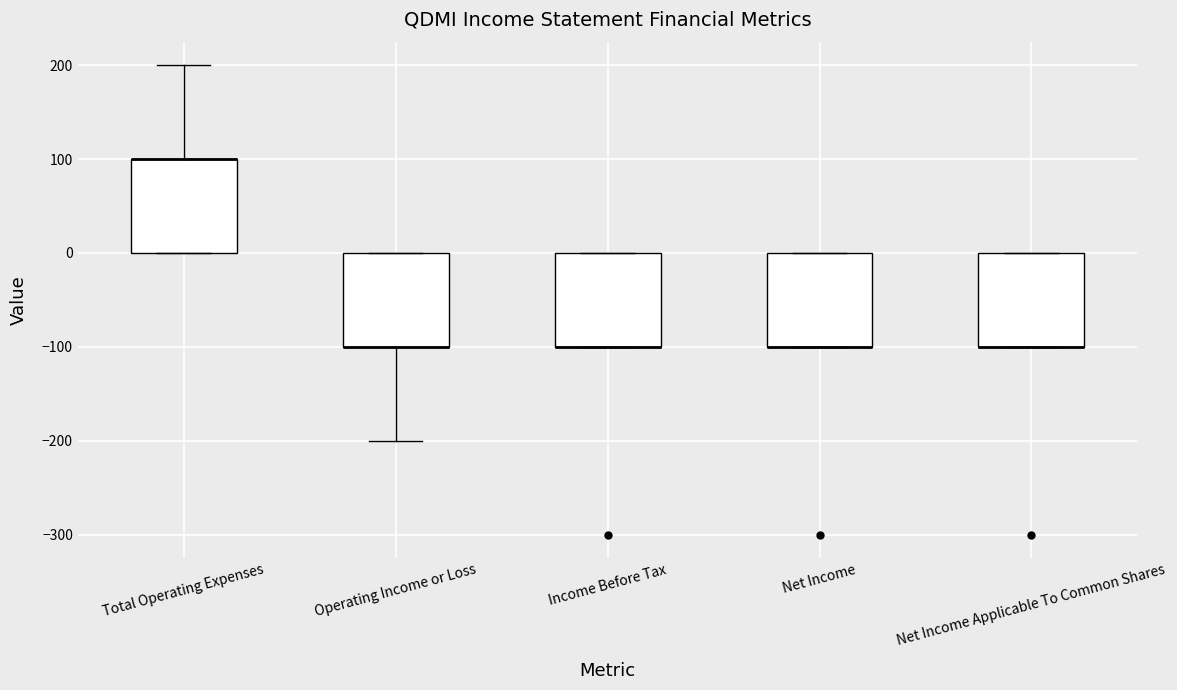

Reading left to right, transcribe this box plot: for each box, give where its median line is, the range the box spans, and where its two whiskers end, as read against the y-axis. The values are not printed on the chart, so give them approximately, as read against the axis.

Total Operating Expenses: median 100 (drawn on the box's upper edge), box 0 to 100, whiskers 0 to 200
Operating Income or Loss: median -100 (drawn on the box's lower edge), box -100 to 0, whiskers -200 to 0
Income Before Tax: median -100 (drawn on the box's lower edge), box -100 to 0, whiskers -100 to 0
Net Income: median -100 (drawn on the box's lower edge), box -100 to 0, whiskers -100 to 0
Net Income Applicable To Common Shares: median -100 (drawn on the box's lower edge), box -100 to 0, whiskers -100 to 0